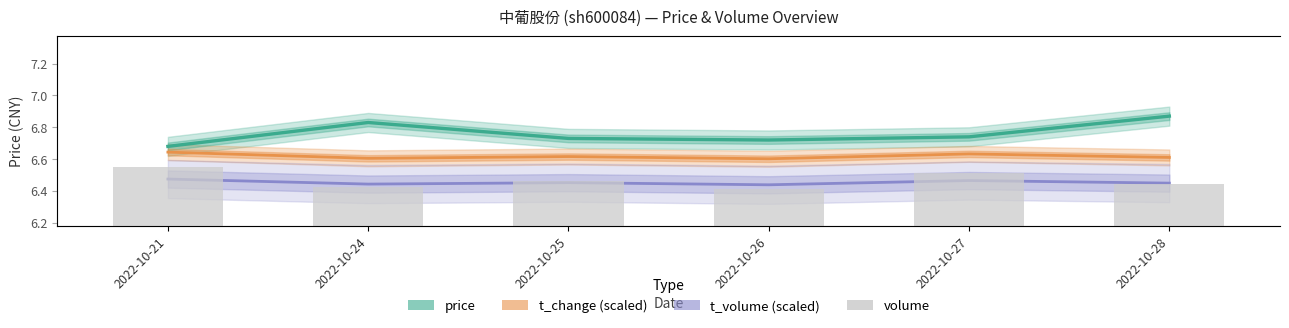

What are all the series names shown in the legend?

price, t_change (scaled), t_volume (scaled), volume